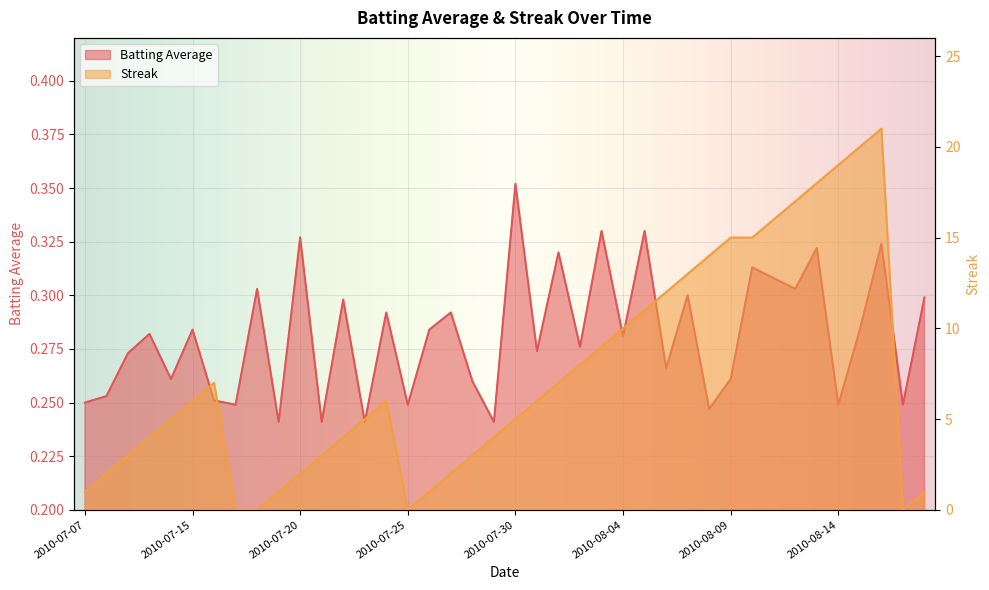

In Streak, how many points are lower than both neighbors (excluding endpoints)?

2